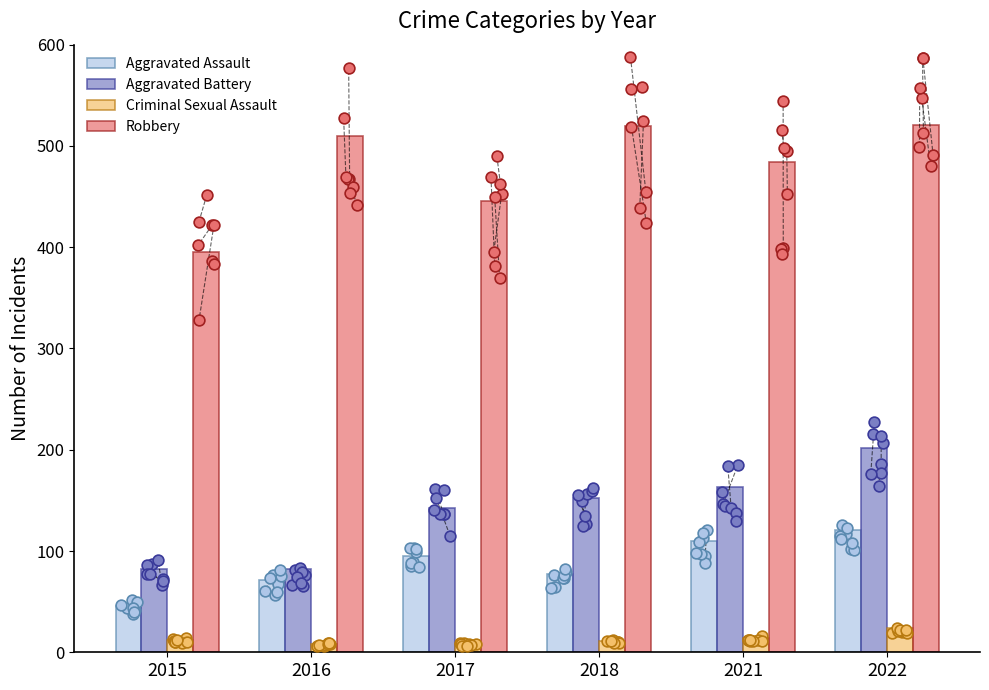

Which series has the widest spread of Y values?

Robbery